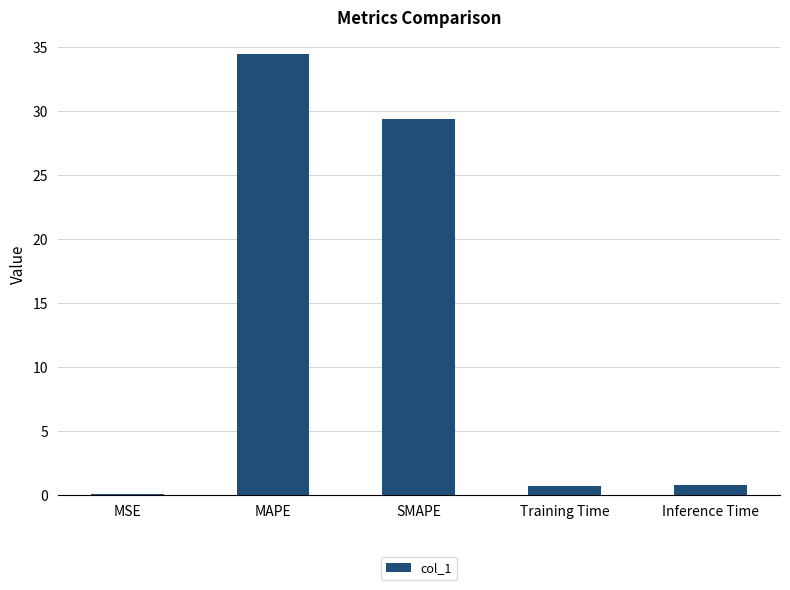

The chart shows a value of 29.4 at SMAPE. True or false?

True